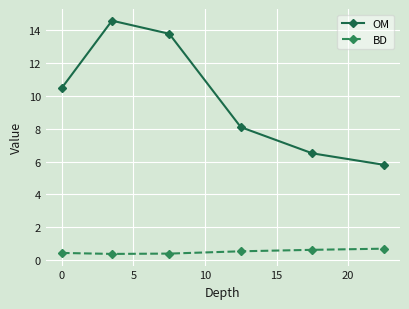

Which series has the widest spread of values?

OM